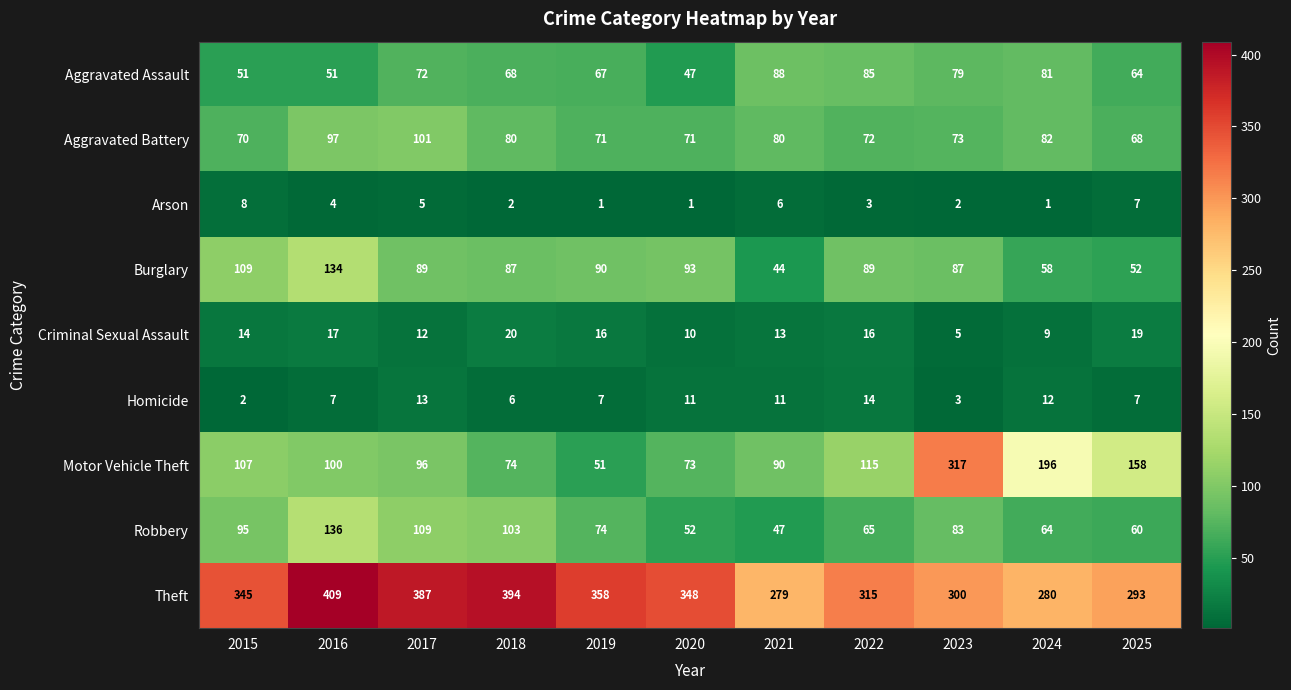

What is the difference between the Motor Vehicle Theft values at 2015 and 2018?

33